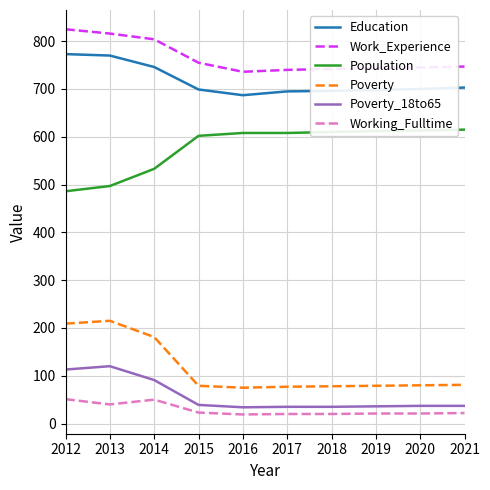

What are all the series names shown in the legend?

Education, Work_Experience, Population, Poverty, Poverty_18to65, Working_Fulltime